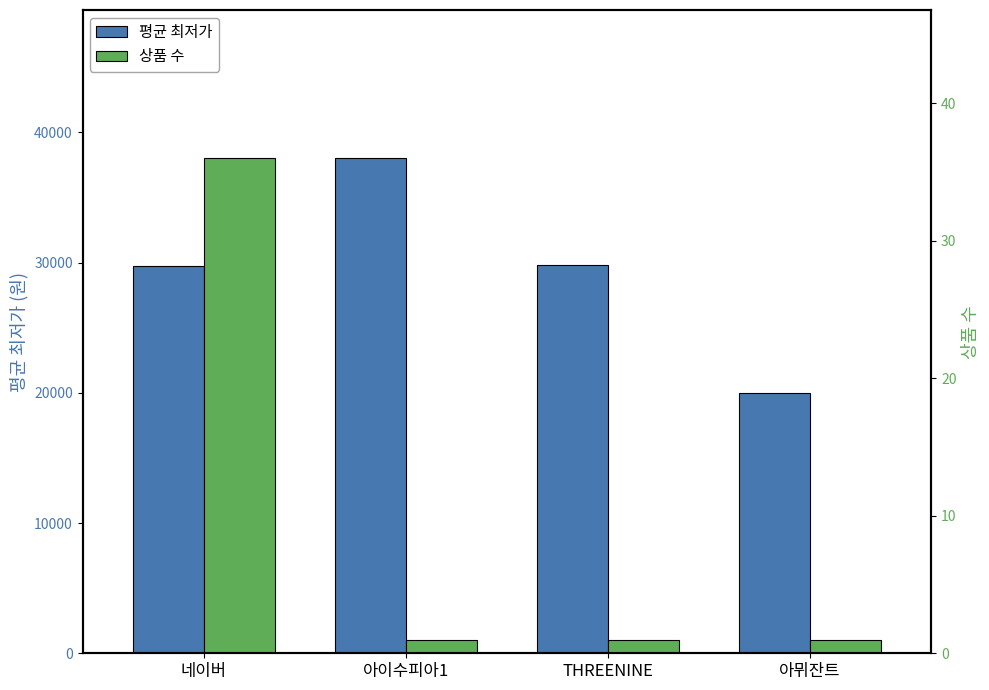

What is the lowest value of the 평균 최저가 series?

20000